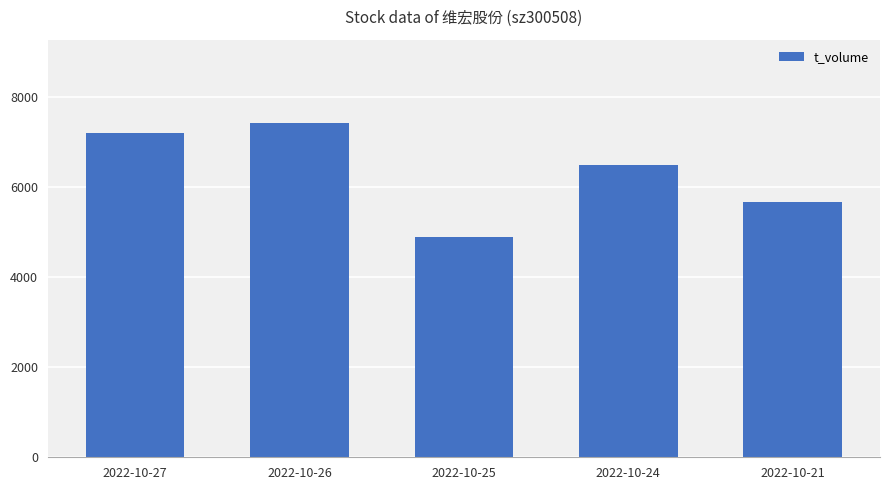

Is it true that the value at 2022-10-25 is 7353?

False